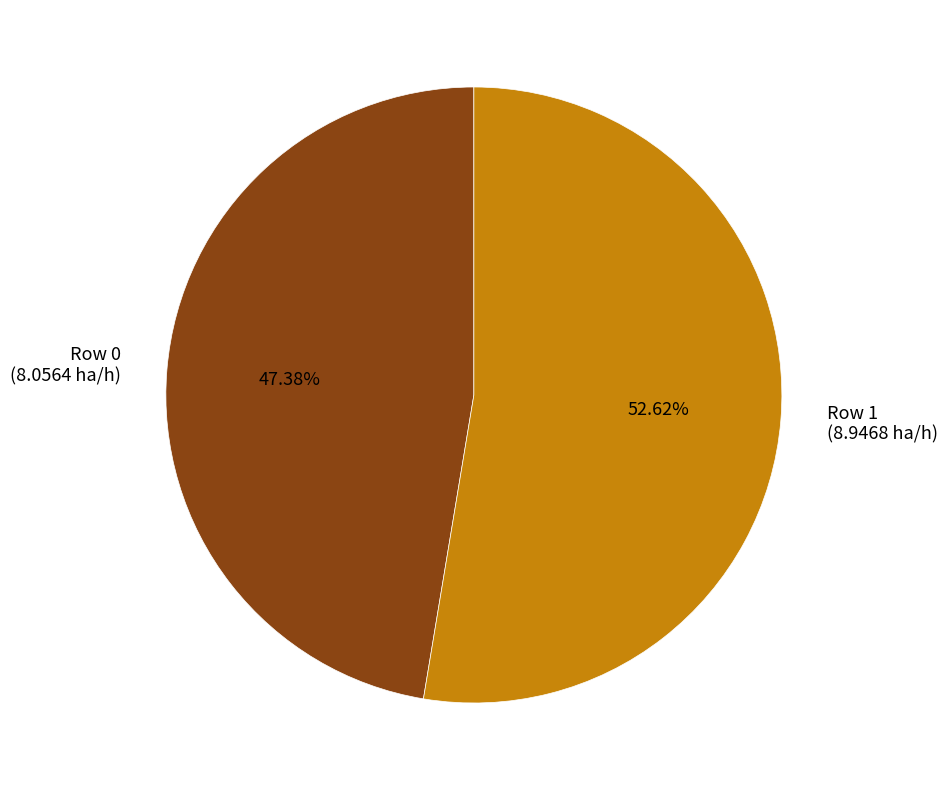

What portion of the pie excludes Row 0?

52.6%